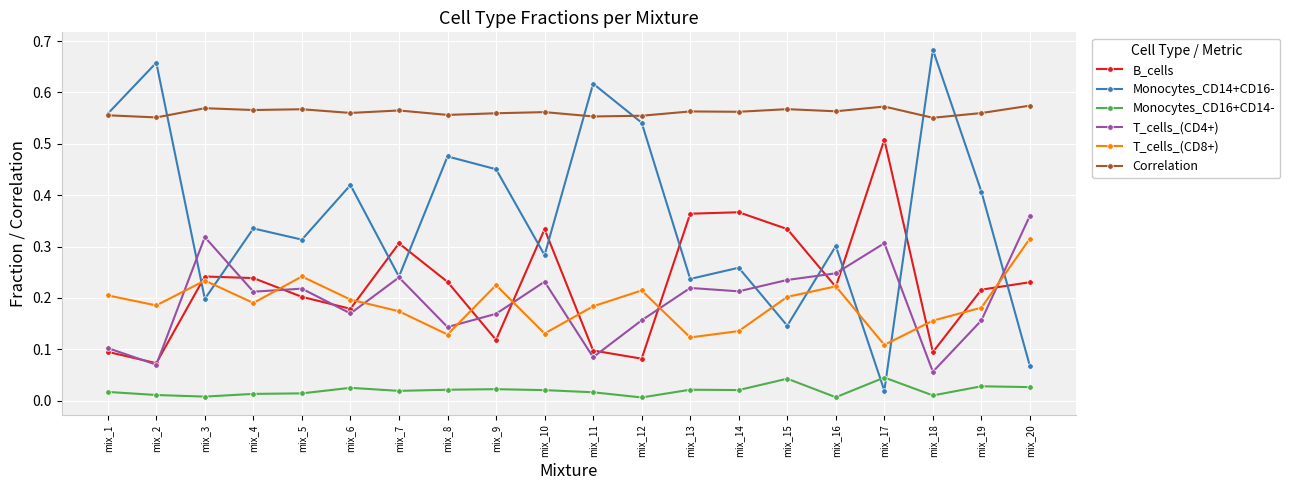

At which category does the chart reach its peak across all series?

mix_18